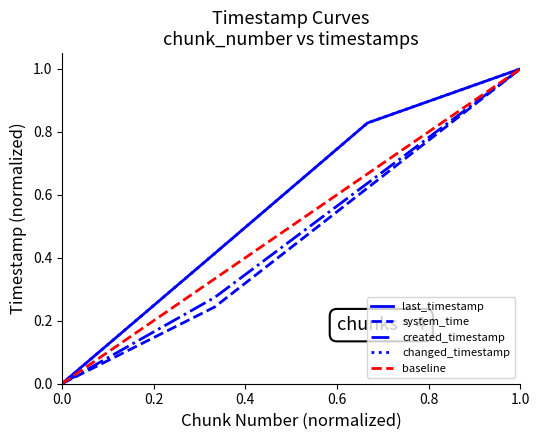

Which has a higher value, 1.0 or 0.0?

1.0